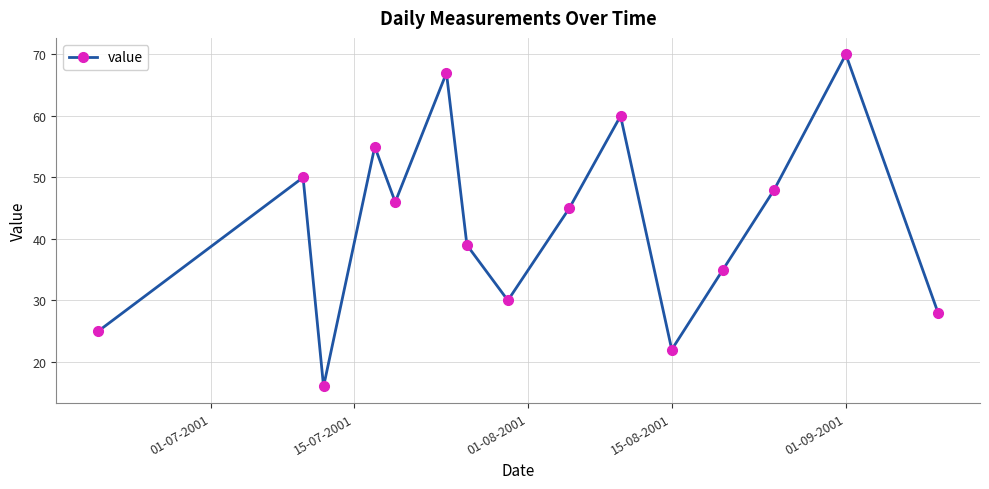

What is the maximum value shown in the chart?

70